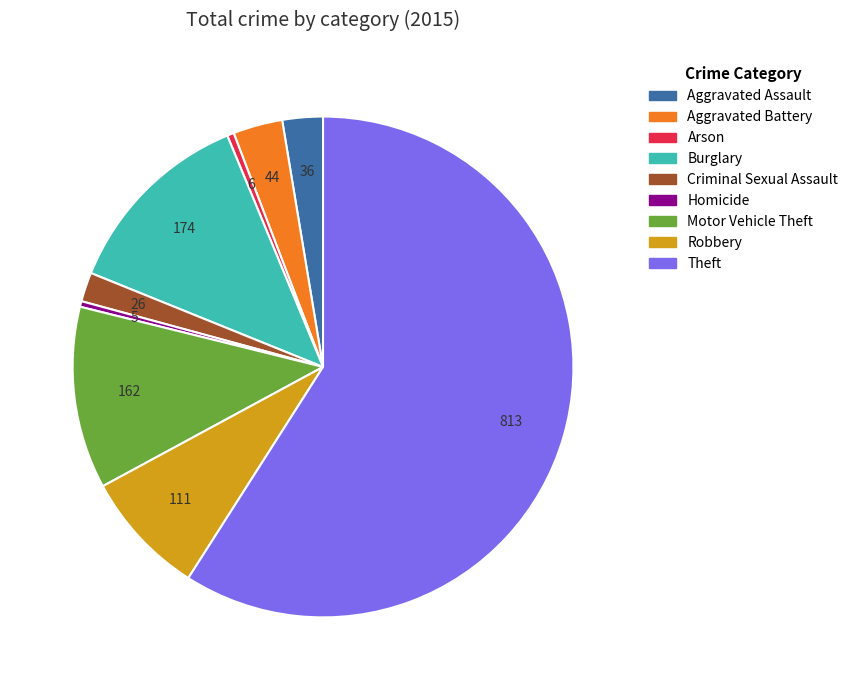

How many segments does this pie chart have?

9